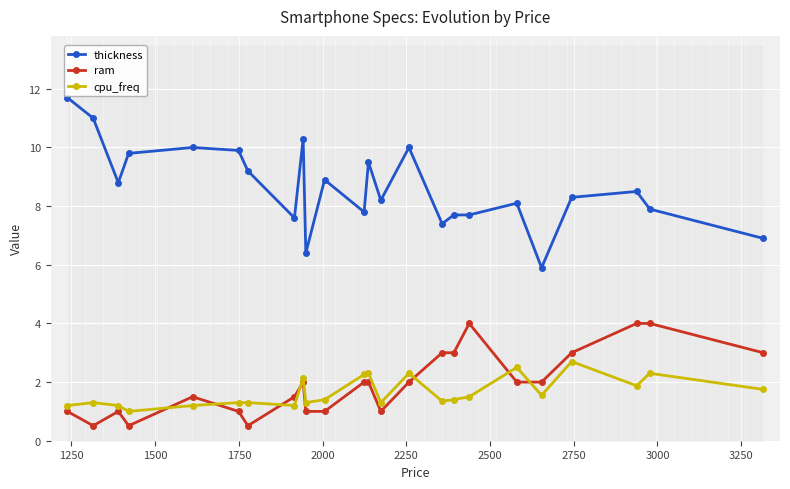

True or false: thickness and ram cross at least once.

False